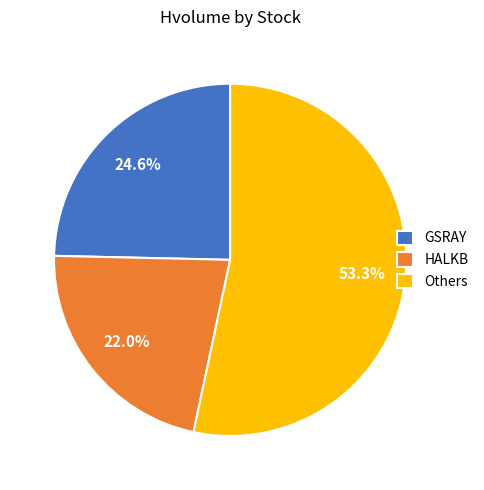

Is there any slice that represents more than half of the pie?

Yes